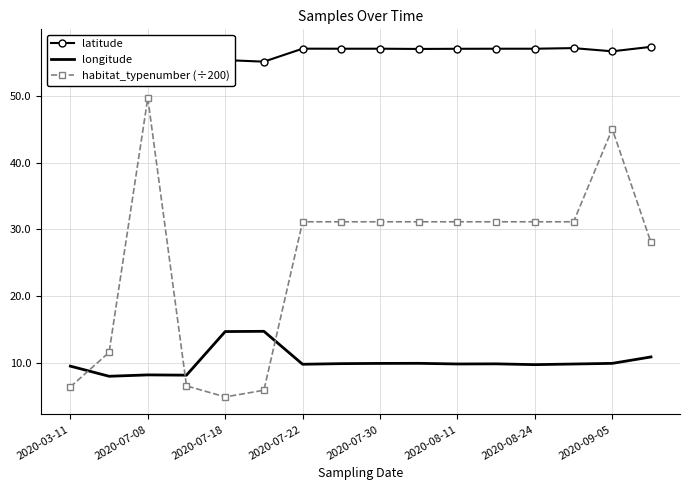

What is the minimum value shown in the chart?

5.0